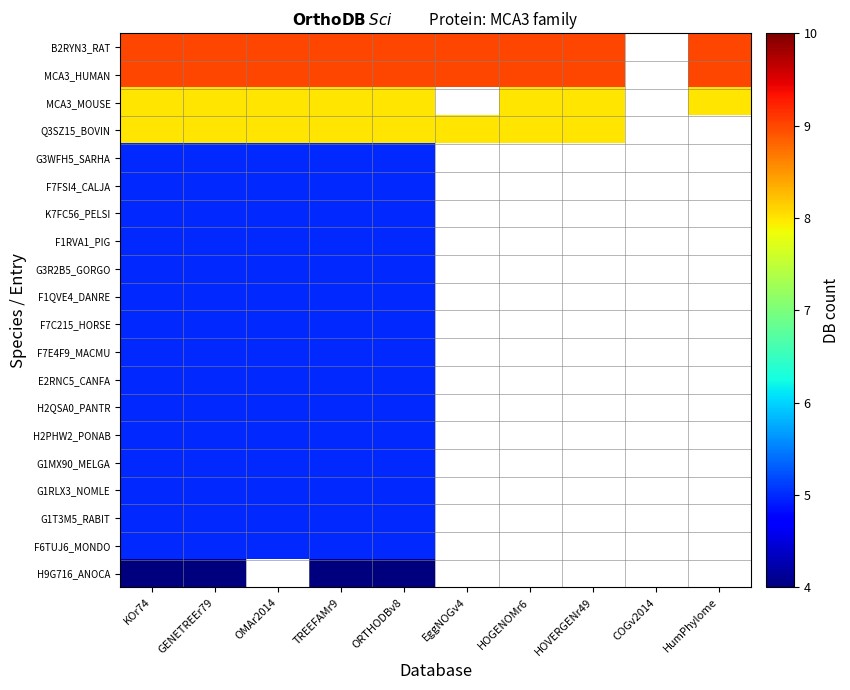

The value of G1MX90_MELGA at TREEFAMr9 is 3.0. True or false?

False